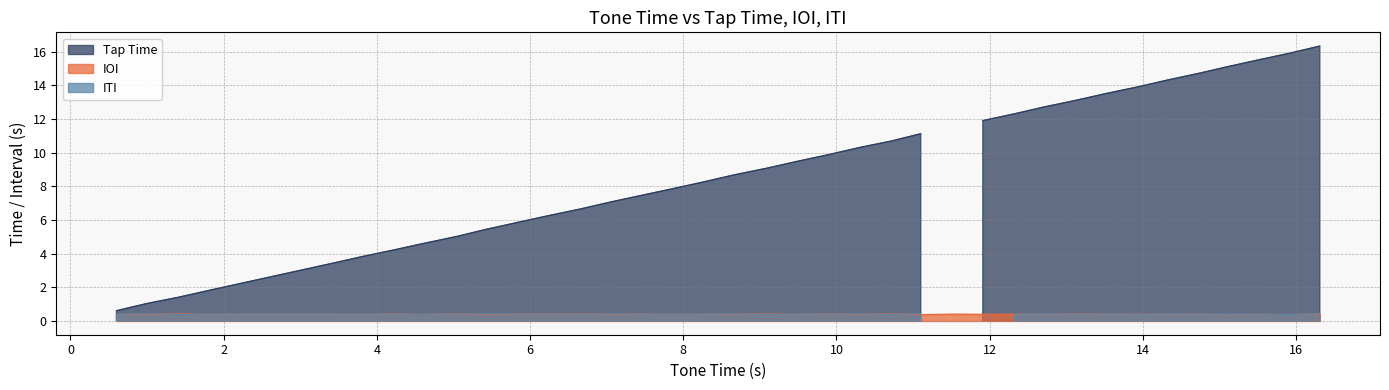

What is the highest value of the IOI series?

0.4